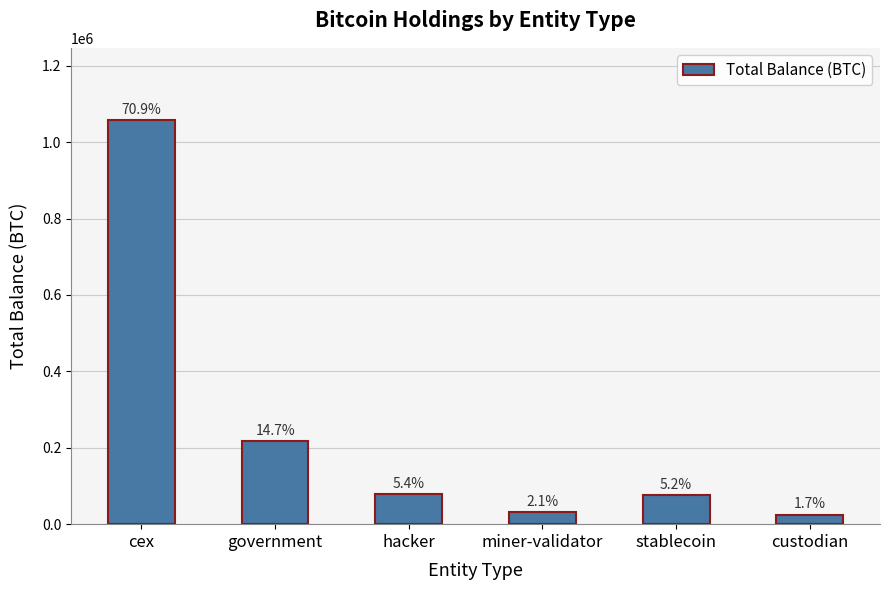

Where is the data nearest to the value 540963?

government